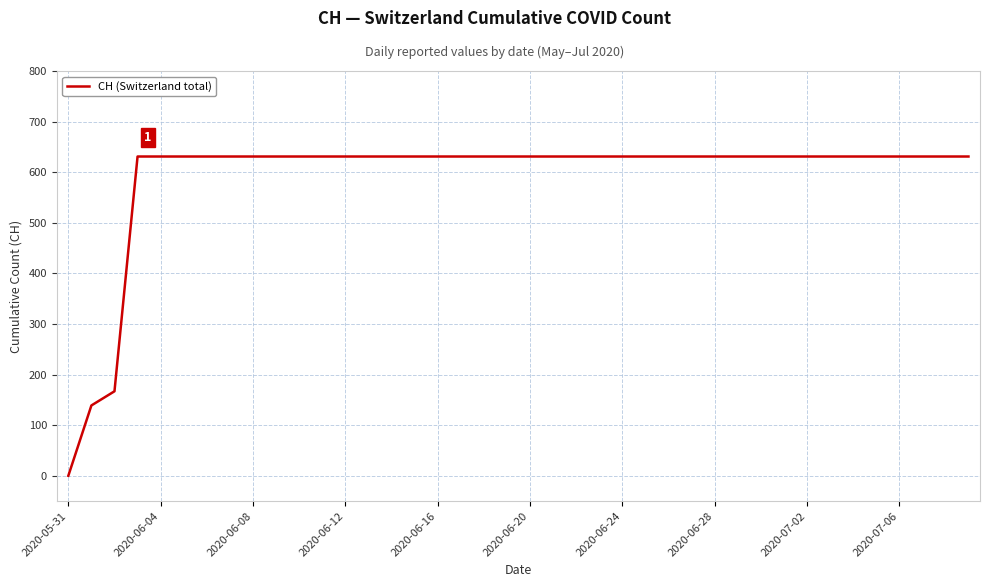

What is the maximum value shown in the chart?

631